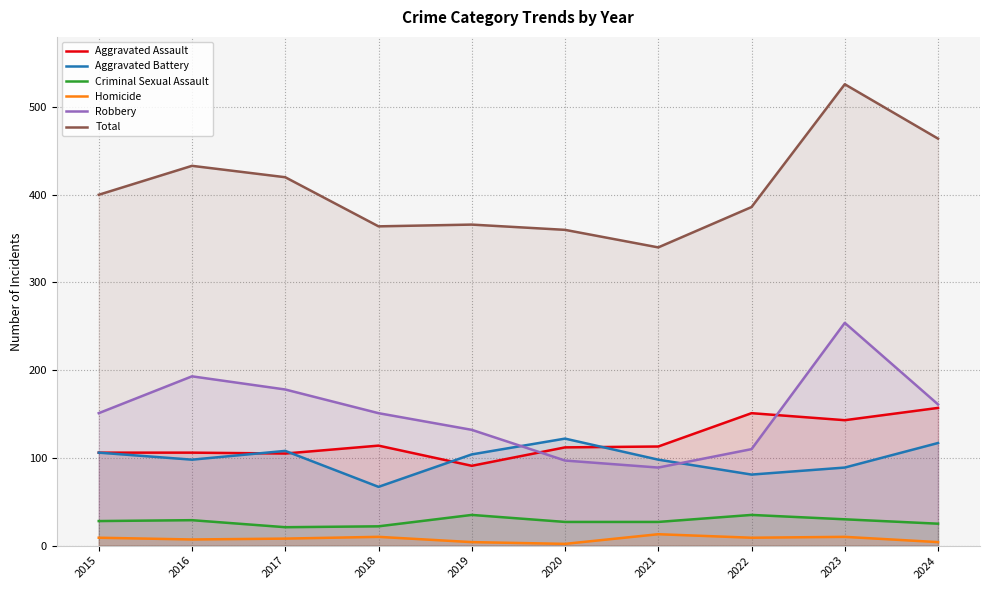

Reading right to left, what are all the values shown in this chart?

Aggravated Assault: 2024=157	2023=143	2022=151	2021=113	2020=112	2019=91	2018=114	2017=105	2016=106	2015=106
Aggravated Battery: 2024=117	2023=89	2022=81	2021=98	2020=122	2019=104	2018=67	2017=108	2016=98	2015=106
Criminal Sexual Assault: 2024=25	2023=30	2022=35	2021=27	2020=27	2019=35	2018=22	2017=21	2016=29	2015=28
Homicide: 2024=4	2023=10	2022=9	2021=13	2020=2	2019=4	2018=10	2017=8	2016=7	2015=9
Robbery: 2024=161	2023=254	2022=110	2021=89	2020=97	2019=132	2018=151	2017=178	2016=193	2015=151
Total: 2024=464	2023=526	2022=386	2021=340	2020=360	2019=366	2018=364	2017=420	2016=433	2015=400